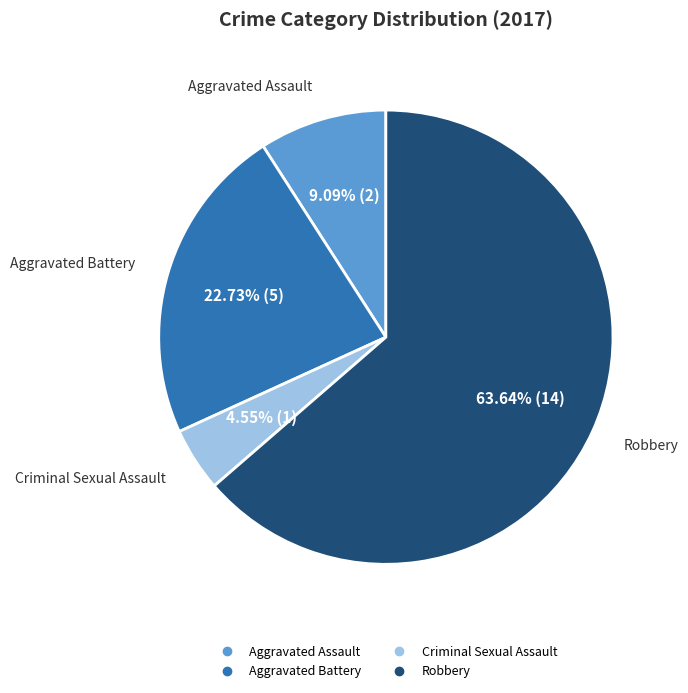

True or false: Robbery accounts for 64% of the total.

True